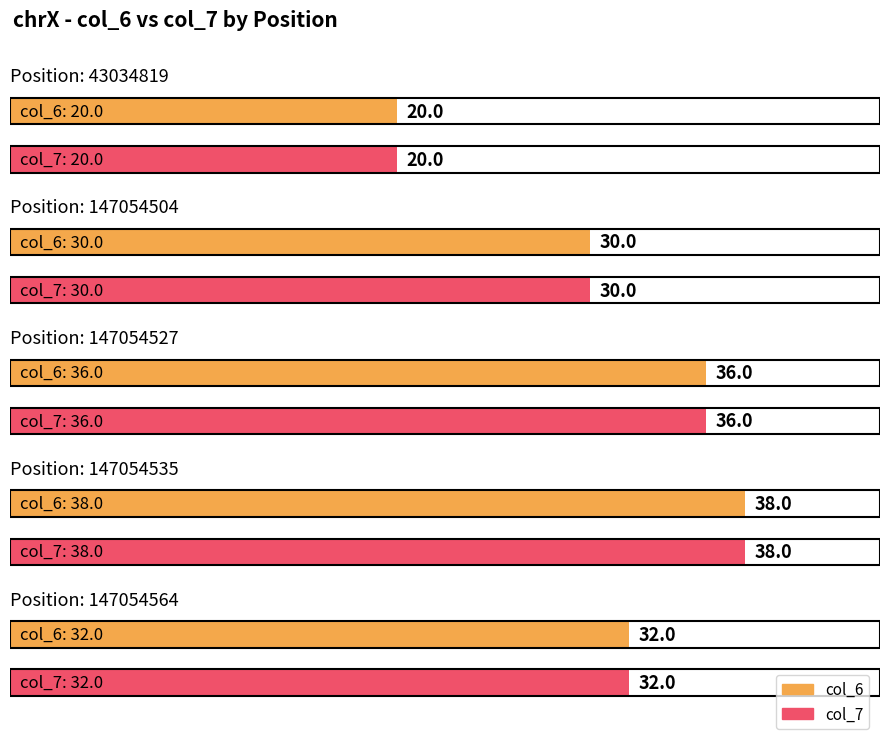

Between 43034819 and 147054564, which series saw the biggest shift?

col_6